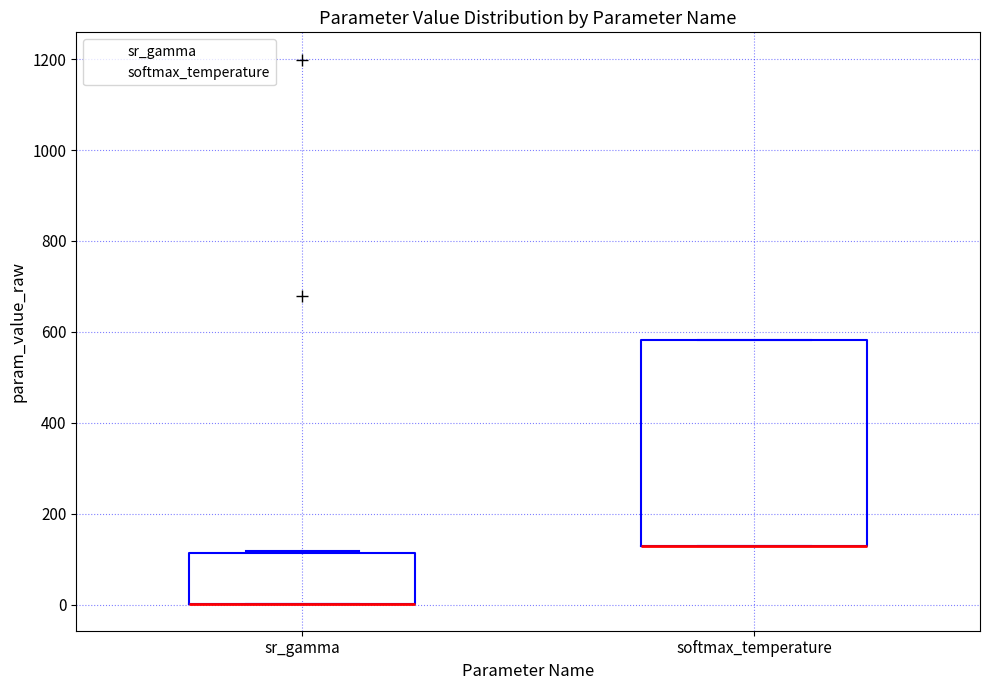

Comparing the boxes themselves (not the whiskers), which one is the tallest?

softmax_temperature